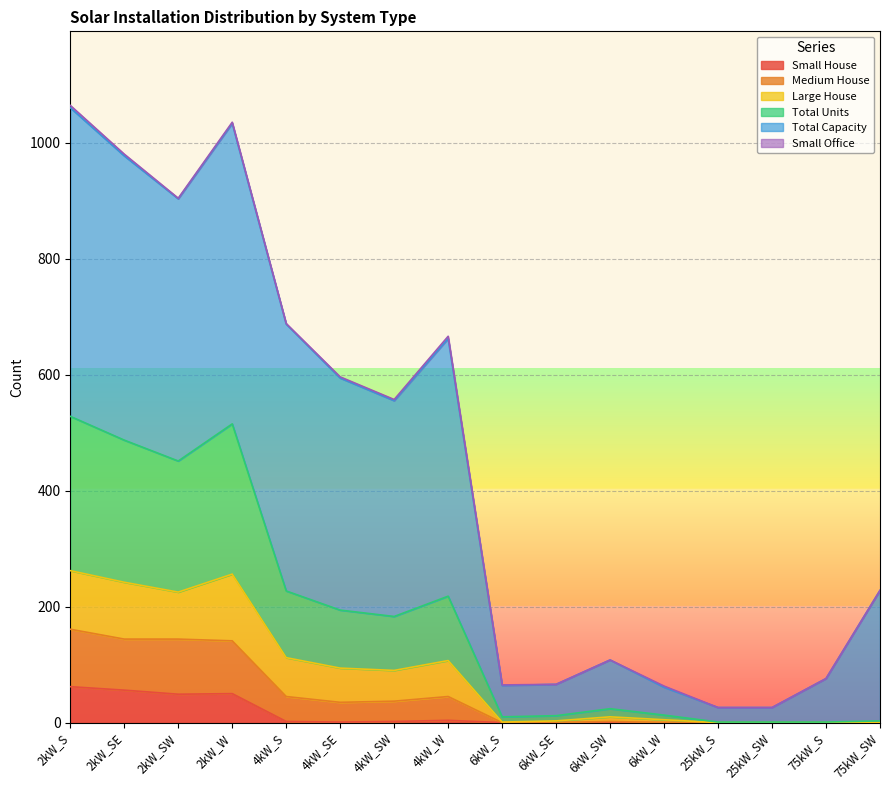

Does the chart display data point markers on the line(s)?

No